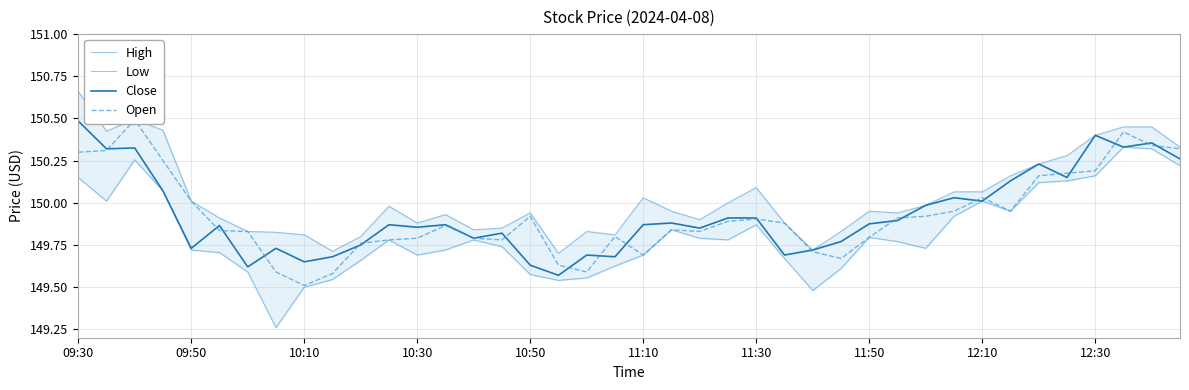

What is the spread (max minus min) of values at 18?

0.3